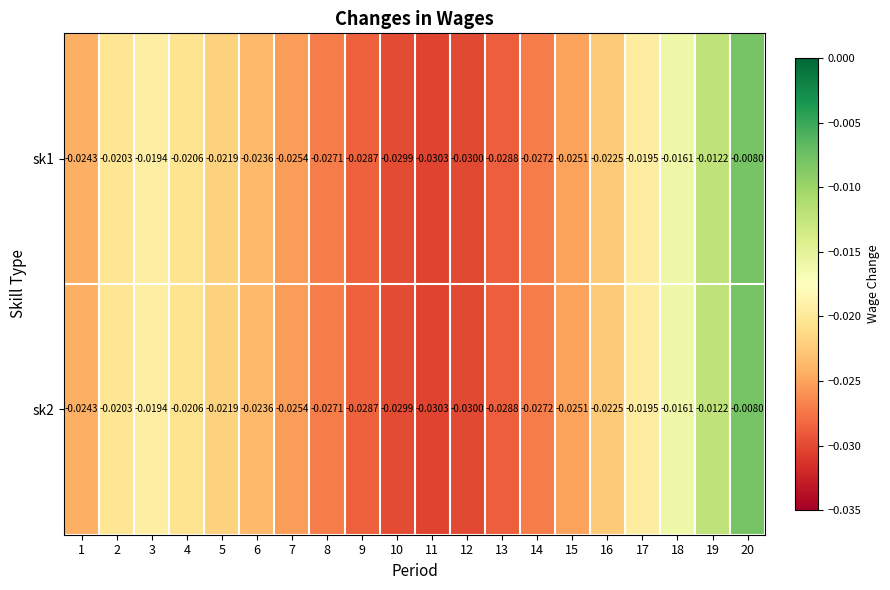

Count the number of data series in this chart.

2